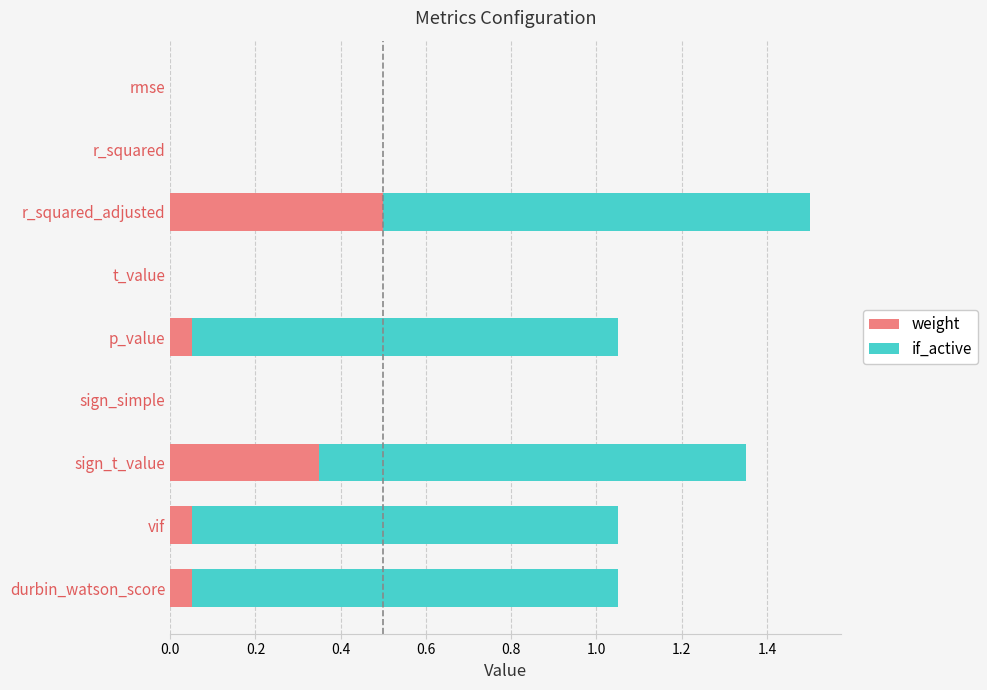

At which category is the sum across all series the highest?

r_squared_adjusted